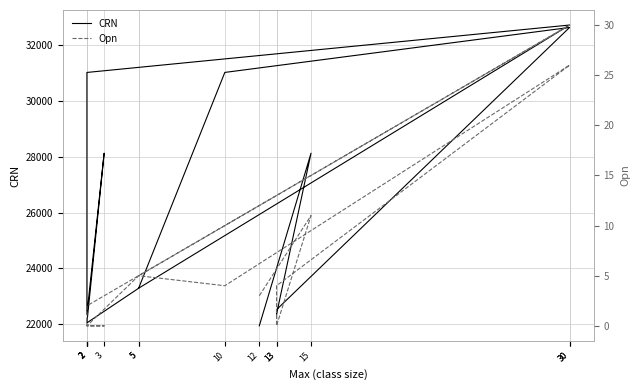

What is the sum of all Opn values?

91